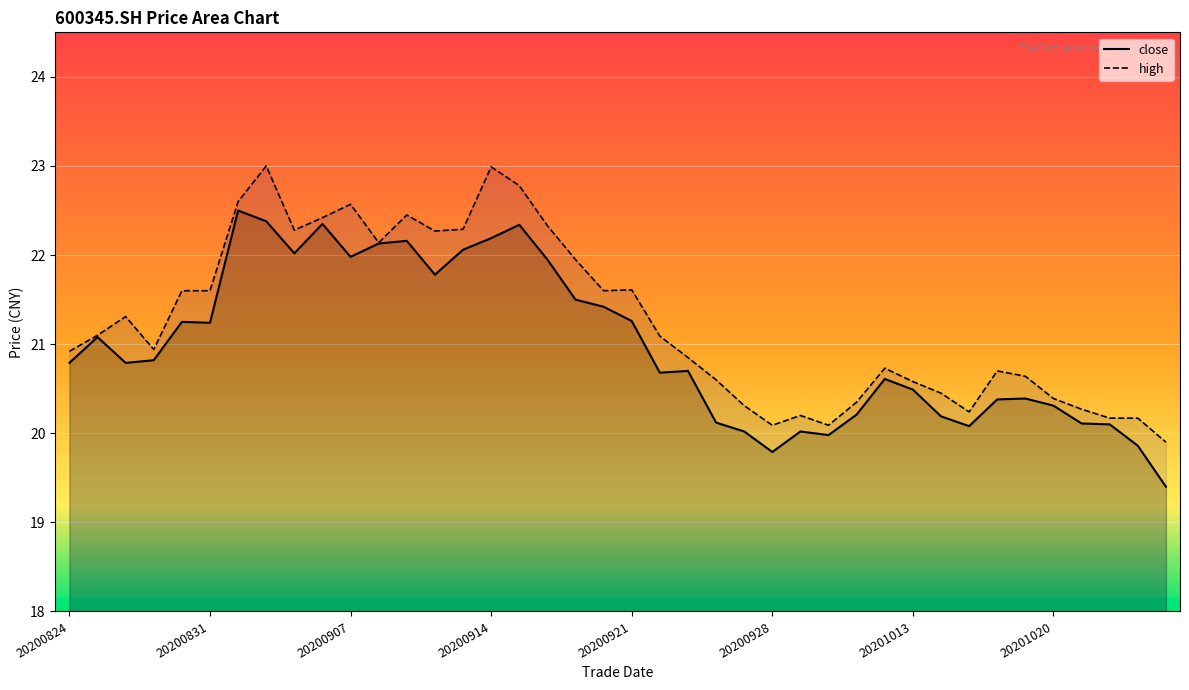

What is the difference between the maximum and minimum values in the high_line series?

3.1